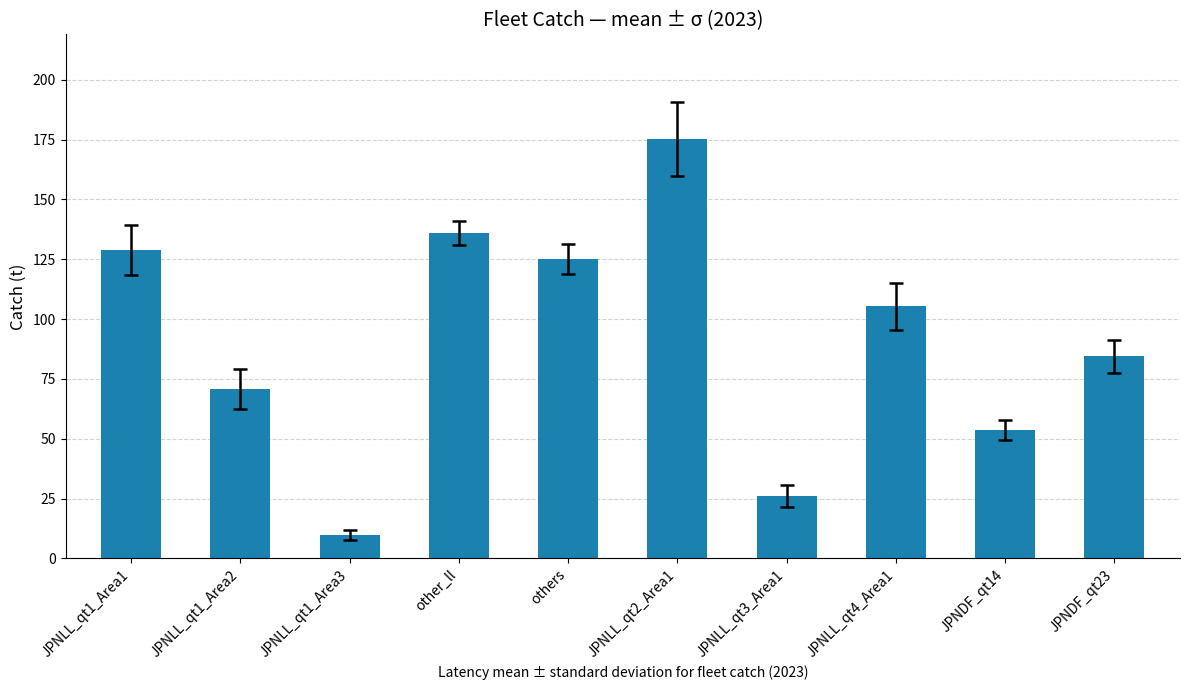

What is the difference between the maximum and minimum values?

165.6